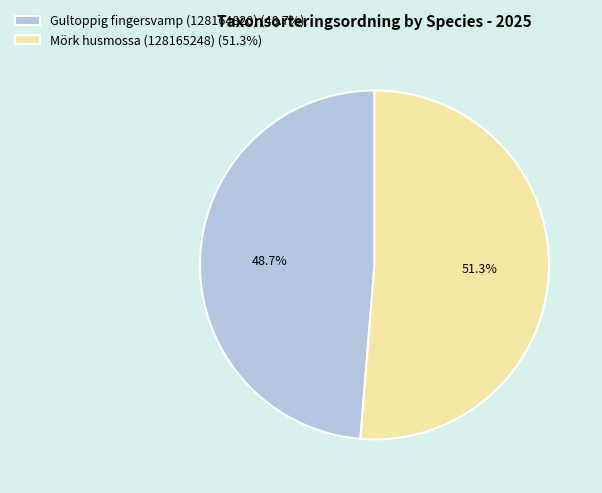

Which slice is the largest?

Mörk husmossa (128165248)